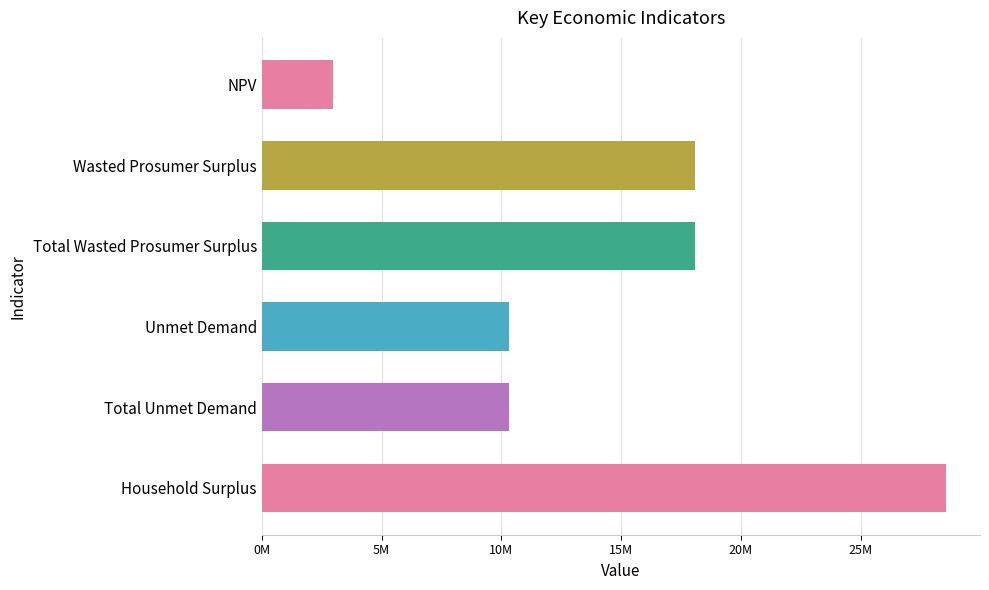

Which category has the lowest value across all series?

NPV